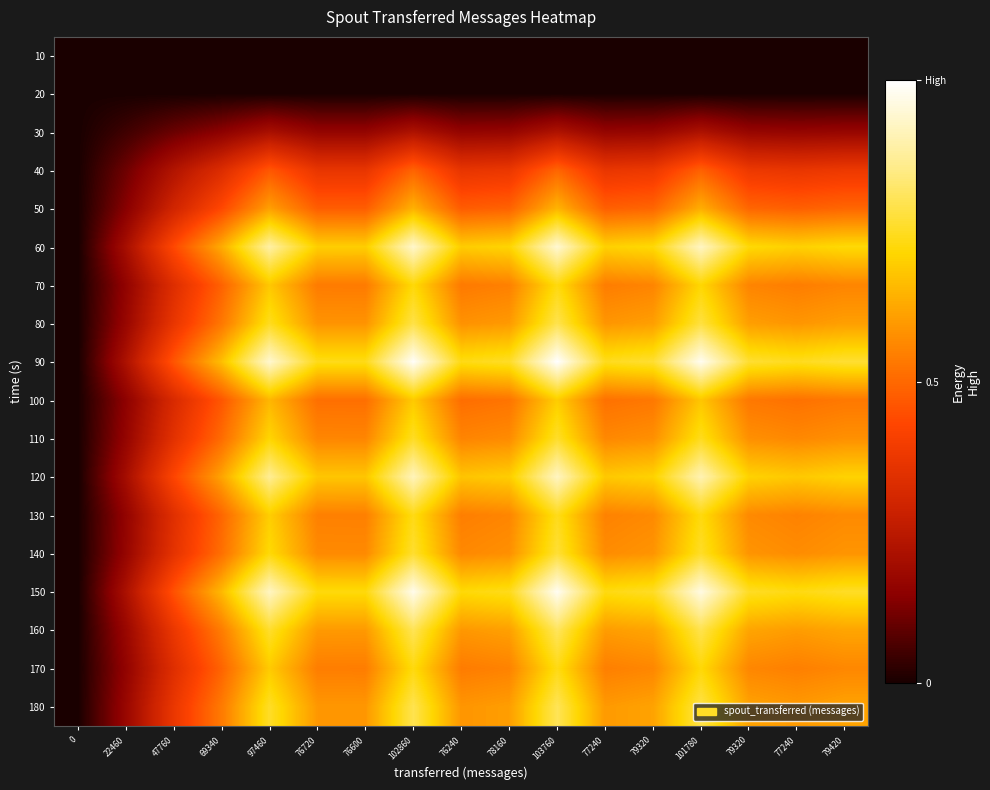

Reading left to right, extract all data points from this chart.

row_0: 0=0.0	22460=0.0	47760=0.0	69340=0.0	97460=0.0	76720=0.0	76600=0.0	102860=0.0	76240=0.0	78160=0.0	103760=0.0	77240=0.0	79320=0.0	101780=0.0	79320=0.0	77240=0.0	79420=0.0
row_1: 0=0.0	22460=0.0	47760=0.0	69340=0.0	97460=0.0	76720=0.0	76600=0.0	102860=0.0	76240=0.0	78160=0.0	103760=0.0	77240=0.0	79320=0.0	101780=0.0	79320=0.0	77240=0.0	79420=0.0
row_2: 0=0.0	22460=0.0	47760=0.1	69340=0.1	97460=0.2	76720=0.2	76600=0.2	102860=0.2	76240=0.2	78160=0.2	103760=0.2	77240=0.2	79320=0.2	101780=0.2	79320=0.2	77240=0.2	79420=0.2
row_3: 0=0.0	22460=0.1	47760=0.2	69340=0.3	97460=0.5	76720=0.4	76600=0.4	102860=0.5	76240=0.4	78160=0.4	103760=0.5	77240=0.4	79320=0.4	101780=0.5	79320=0.4	77240=0.4	79420=0.4
row_4: 0=0.0	22460=0.1	47760=0.3	69340=0.4	97460=0.6	76720=0.5	76600=0.5	102860=0.6	76240=0.5	78160=0.5	103760=0.6	77240=0.5	79320=0.5	101780=0.6	79320=0.5	77240=0.5	79420=0.5
row_5: 0=0.0	22460=0.2	47760=0.4	69340=0.6	97460=0.9	76720=0.7	76600=0.7	102860=0.9	76240=0.7	78160=0.7	103760=0.9	77240=0.7	79320=0.7	101780=0.9	79320=0.7	77240=0.7	79420=0.7
row_6: 0=0.0	22460=0.2	47760=0.3	69340=0.5	97460=0.7	76720=0.5	76600=0.5	102860=0.7	76240=0.5	78160=0.5	103760=0.7	77240=0.5	79320=0.6	101780=0.7	79320=0.6	77240=0.5	79420=0.6
row_7: 0=0.0	22460=0.2	47760=0.4	69340=0.5	97460=0.7	76720=0.6	76600=0.6	102860=0.8	76240=0.6	78160=0.6	103760=0.8	77240=0.6	79320=0.6	101780=0.8	79320=0.6	77240=0.6	79420=0.6
row_8: 0=0.0	22460=0.2	47760=0.5	69340=0.7	97460=0.9	76720=0.7	76600=0.7	102860=1.0	76240=0.7	78160=0.8	103760=1.0	77240=0.7	79320=0.8	101780=1.0	79320=0.8	77240=0.7	79420=0.8
row_9: 0=0.0	22460=0.2	47760=0.3	69340=0.5	97460=0.7	76720=0.5	76600=0.5	102860=0.7	76240=0.5	78160=0.5	103760=0.7	77240=0.5	79320=0.5	101780=0.7	79320=0.5	77240=0.5	79420=0.5
row_10: 0=0.0	22460=0.2	47760=0.3	69340=0.5	97460=0.7	76720=0.6	76600=0.6	102860=0.8	76240=0.6	78160=0.6	103760=0.8	77240=0.6	79320=0.6	101780=0.7	79320=0.6	77240=0.6	79420=0.6
row_11: 0=0.0	22460=0.2	47760=0.4	69340=0.6	97460=0.9	76720=0.7	76600=0.7	102860=0.9	76240=0.7	78160=0.7	103760=0.9	77240=0.7	79320=0.7	101780=0.9	79320=0.7	77240=0.7	79420=0.7
row_12: 0=0.0	22460=0.2	47760=0.3	69340=0.5	97460=0.7	76720=0.5	76600=0.5	102860=0.7	76240=0.5	78160=0.6	103760=0.7	77240=0.6	79320=0.6	101780=0.7	79320=0.6	77240=0.6	79420=0.6
row_13: 0=0.0	22460=0.2	47760=0.4	69340=0.5	97460=0.7	76720=0.6	76600=0.6	102860=0.8	76240=0.6	78160=0.6	103760=0.8	77240=0.6	79320=0.6	101780=0.8	79320=0.6	77240=0.6	79420=0.6
row_14: 0=0.0	22460=0.2	47760=0.5	69340=0.7	97460=0.9	76720=0.7	76600=0.7	102860=1.0	76240=0.7	78160=0.7	103760=1.0	77240=0.7	79320=0.8	101780=1.0	79320=0.8	77240=0.7	79420=0.8
row_15: 0=0.0	22460=0.2	47760=0.4	69340=0.5	97460=0.8	76720=0.6	76600=0.6	102860=0.8	76240=0.6	78160=0.6	103760=0.8	77240=0.6	79320=0.6	101780=0.8	79320=0.6	77240=0.6	79420=0.6
row_16: 0=0.0	22460=0.2	47760=0.3	69340=0.5	97460=0.7	76720=0.5	76600=0.5	102860=0.7	76240=0.5	78160=0.6	103760=0.7	77240=0.5	79320=0.6	101780=0.7	79320=0.6	77240=0.5	79420=0.6
row_17: 0=0.0	22460=0.2	47760=0.4	69340=0.5	97460=0.8	76720=0.6	76600=0.6	102860=0.8	76240=0.6	78160=0.6	103760=0.8	77240=0.6	79320=0.6	101780=0.8	79320=0.6	77240=0.6	79420=0.6